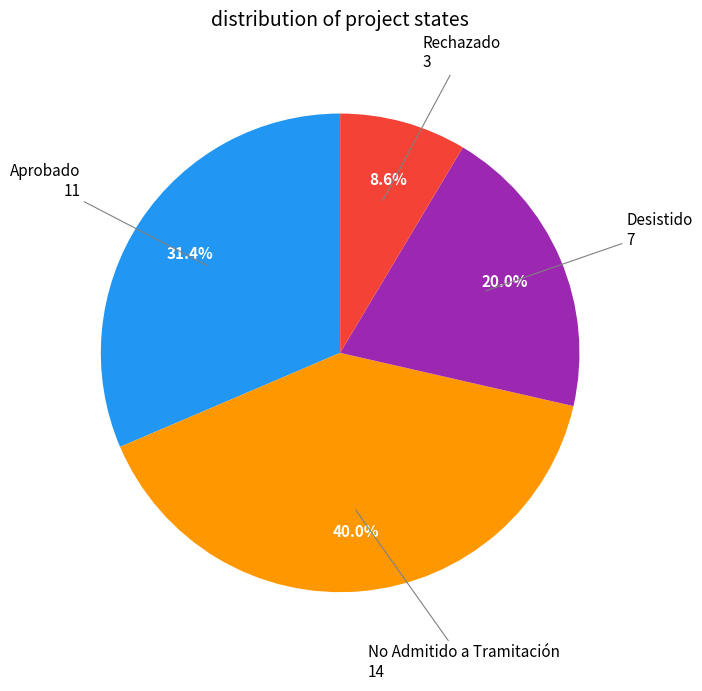

Between Desistido and Aprobado, which is larger?

Aprobado